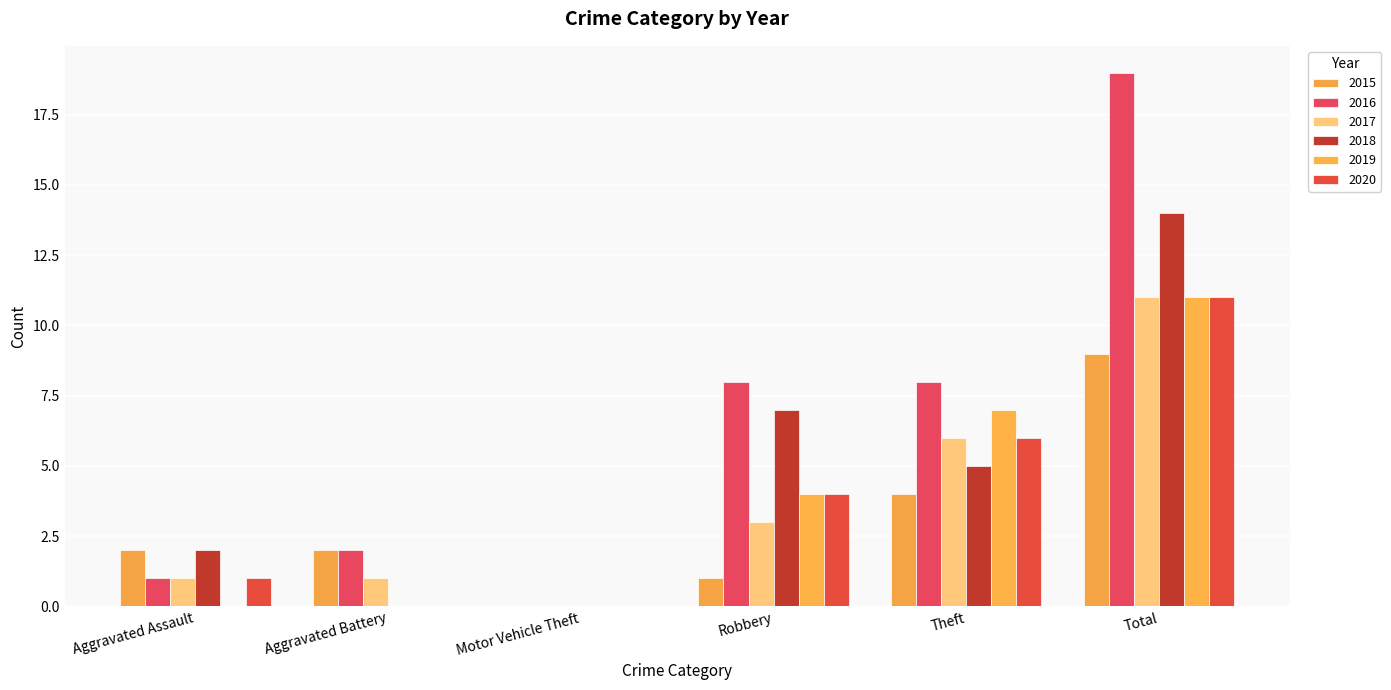

What is the label of the 2nd bar from the left?

Aggravated Battery